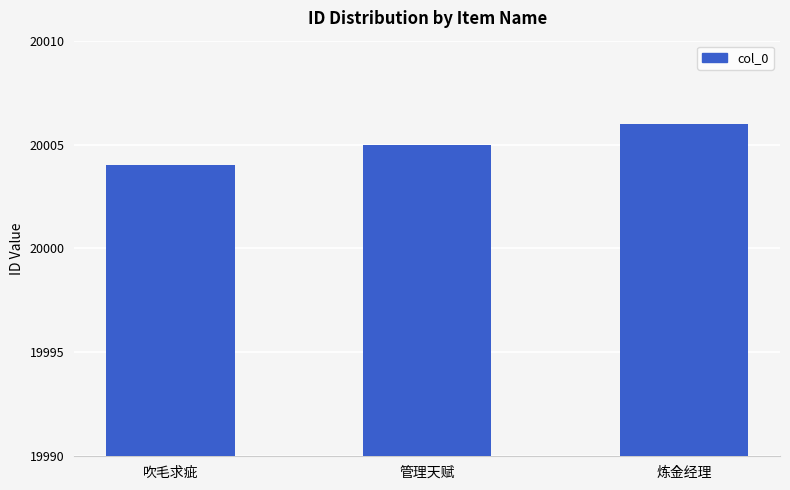

List the labels in order of value, smallest first.

吹毛求疵, 管理天赋, 炼金经理